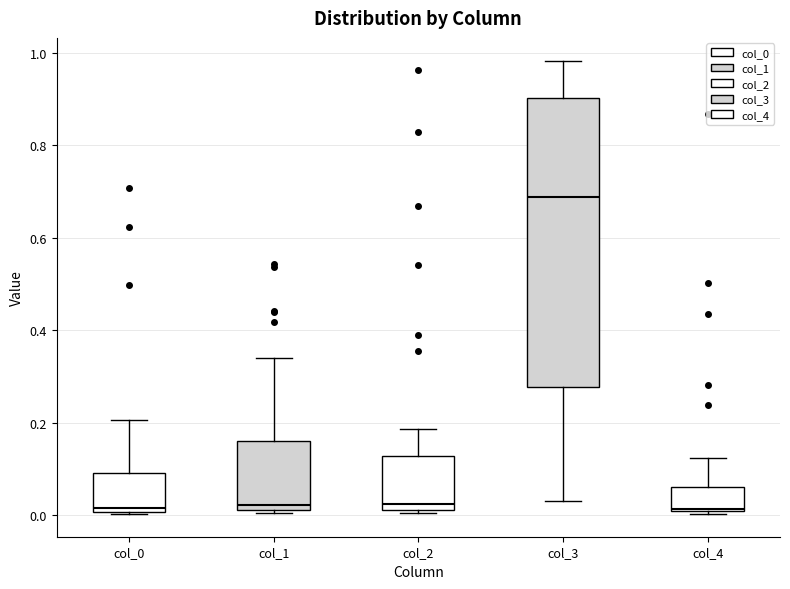

Reading left to right, transcribe this box plot: for each box, give where its median line is, the range the box spans, and where its two whiskers end, as read against the y-axis. The values are not printed on the chart, so give them approximately, as read against the axis.

col_0: median 0.02, box 0.00 to 0.10, whiskers 0.00 to 0.20
col_1: median 0.02 (just above the box's lower edge), box 0.02 to 0.16, whiskers 0.00 to 0.34
col_2: median 0.02 (just above the box's lower edge), box 0.02 to 0.12, whiskers 0.00 to 0.18
col_3: median 0.68, box 0.28 to 0.90, whiskers 0.02 to 0.98
col_4: median 0.02, box 0.00 to 0.06, whiskers 0.00 to 0.12